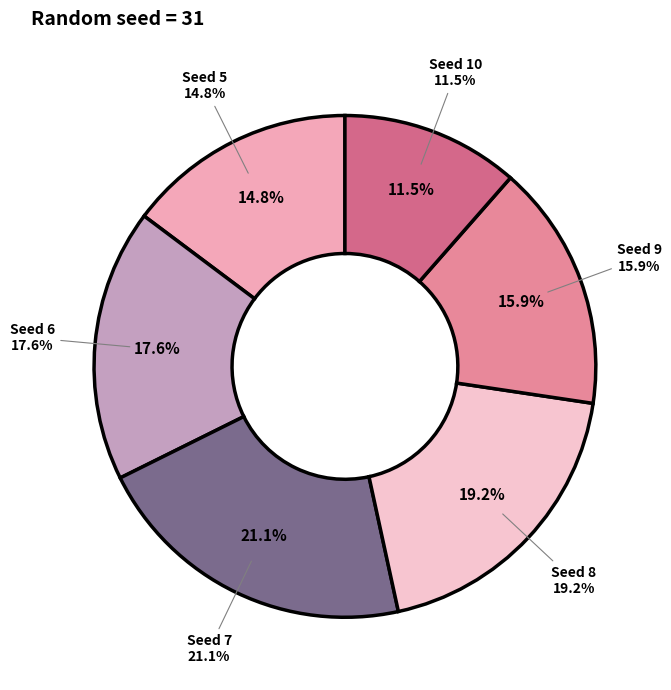

How much of the chart is everything except 8?

80.8%